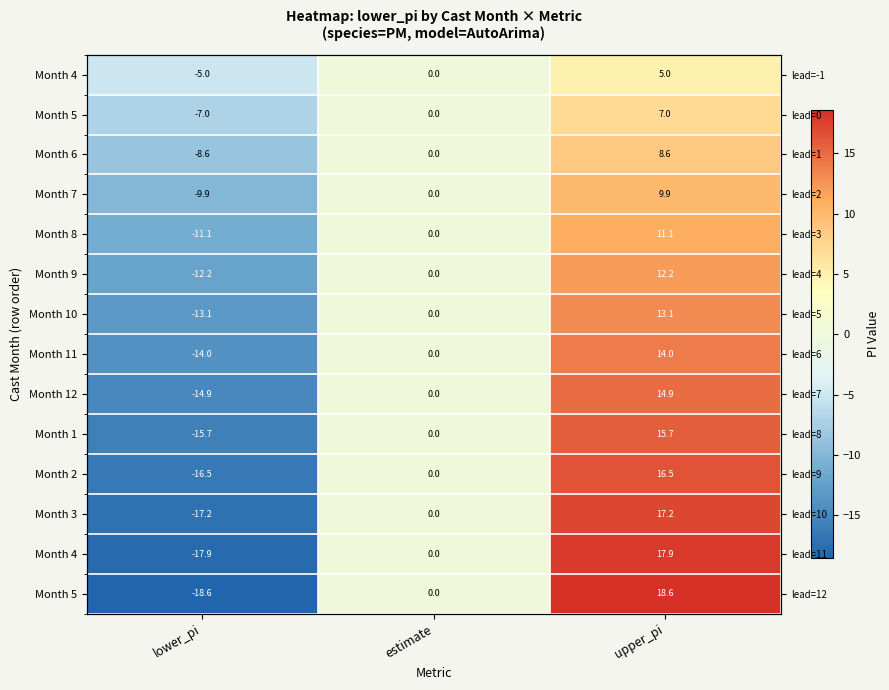

How many data points does each series have?

3